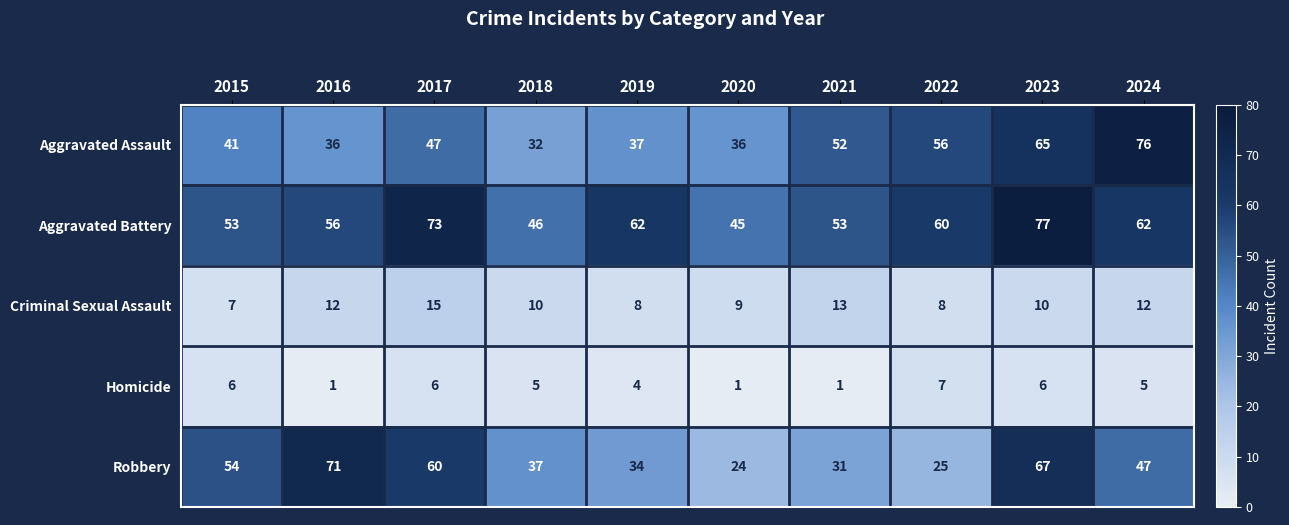

What is the sum of the Homicide values at 2019 and 2021?

5